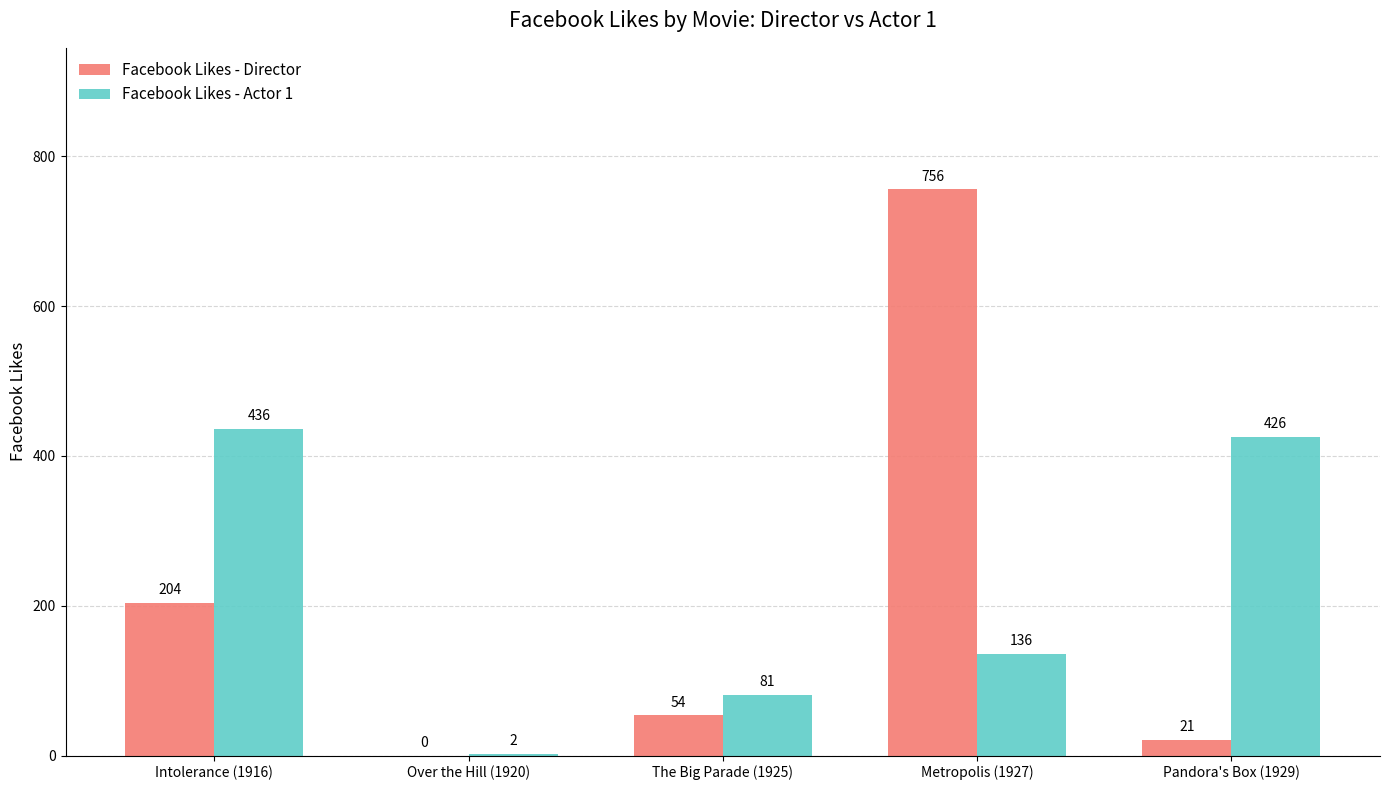

Which series has the largest range (max minus min)?

Facebook Likes - Director